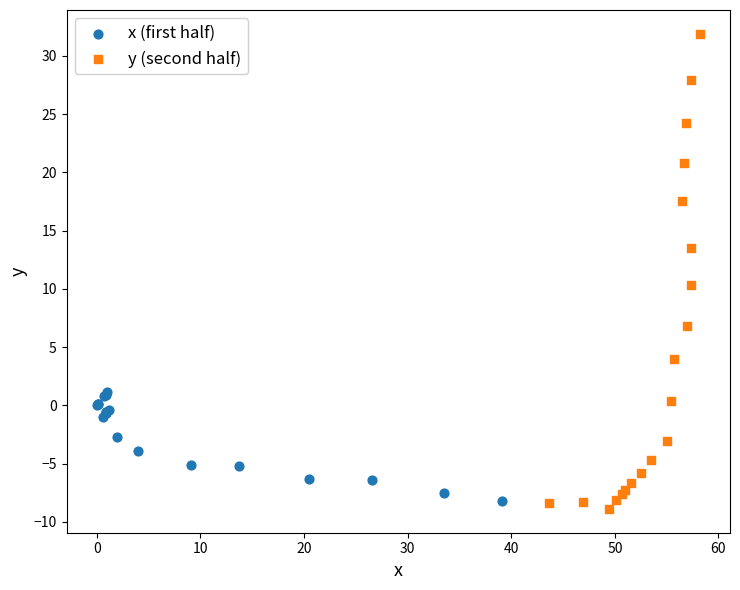

Which series has the widest spread of Y values?

y (second half)